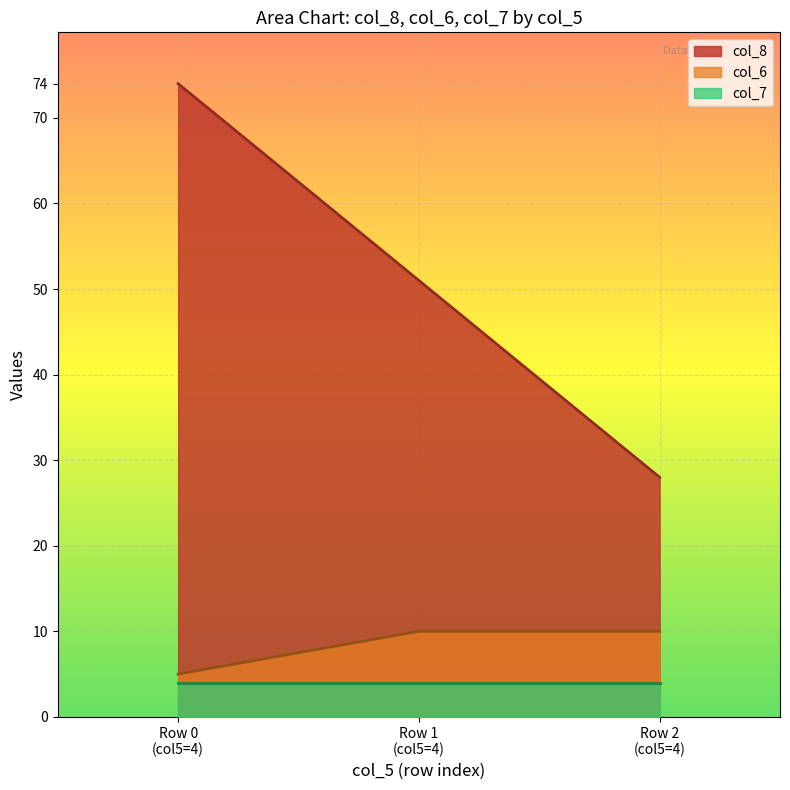

Which series has the largest range (max minus min)?

col_8